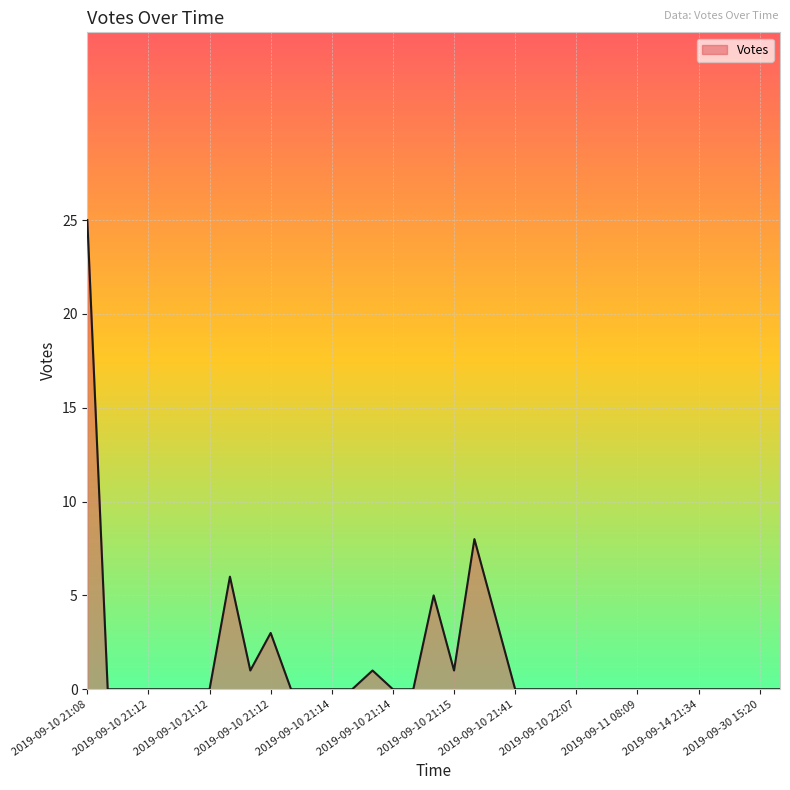

What is the greatest value displayed?

25